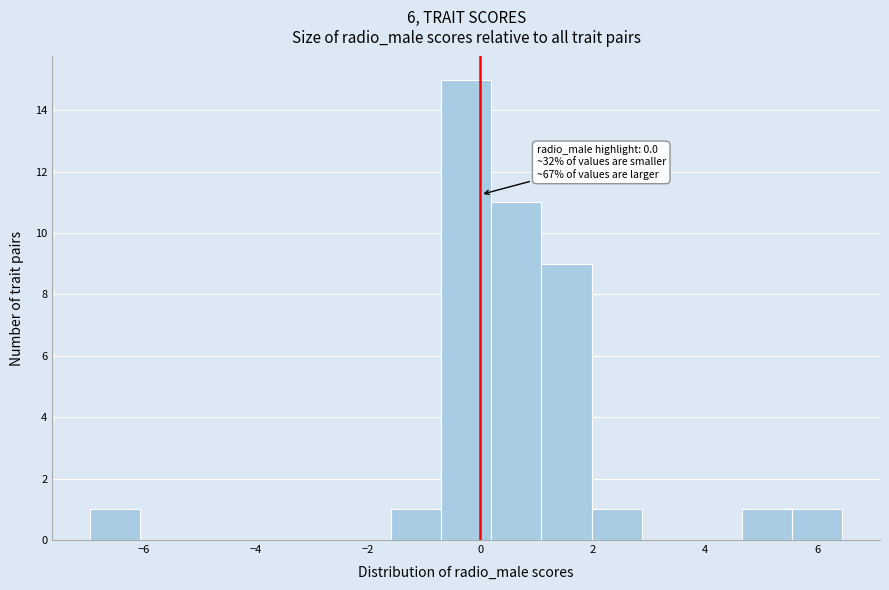

Over which range of the x-axis is the bar tallest?

-0.8 to 0.2